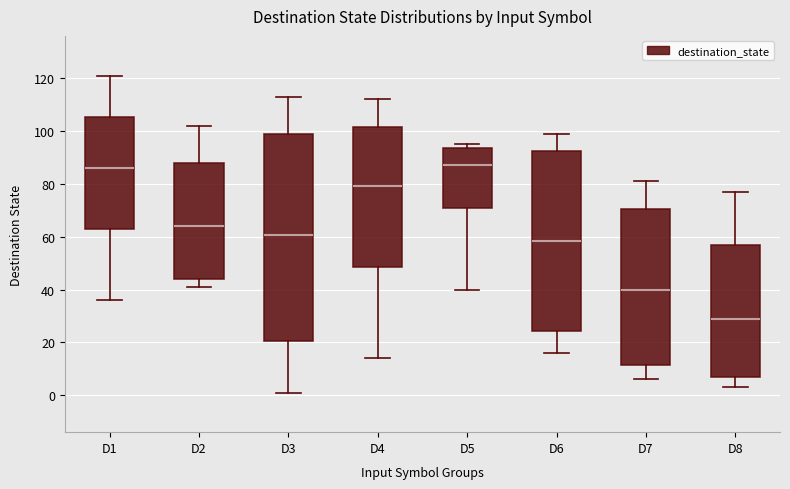

Reading left to right, read every box against the y-axis: the position of its median line, the range the box covers, and the ends of its whiskers. The values are not printed on the chart, so give them approximately, as read against the axis.

D1: median 86, box 64 to 106, whiskers 36 to 122
D2: median 64, box 44 to 88, whiskers 42 to 102
D3: median 60, box 20 to 98, whiskers 2 to 114
D4: median 80, box 48 to 102, whiskers 14 to 112
D5: median 88, box 70 to 94, whiskers 40 to 96
D6: median 58, box 24 to 92, whiskers 16 to 100
D7: median 40, box 12 to 70, whiskers 6 to 82
D8: median 30, box 6 to 56, whiskers 4 to 78